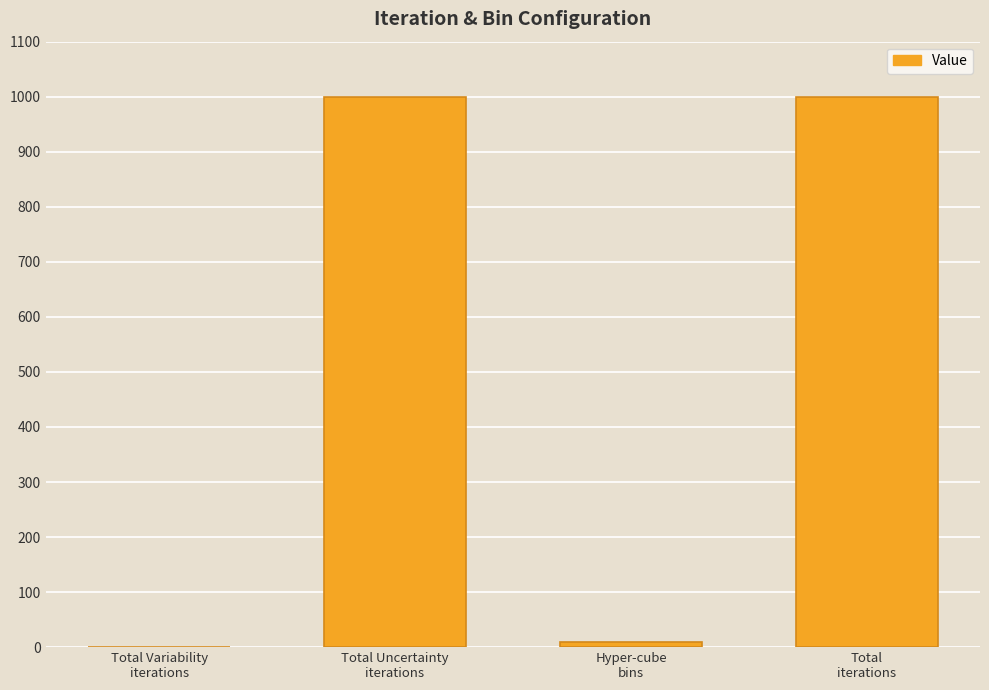

Count the number of data series in this chart.

1